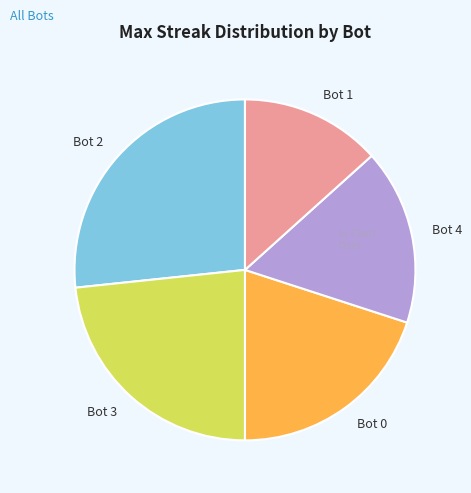

What is the smallest slice in the pie chart?

Bot 1